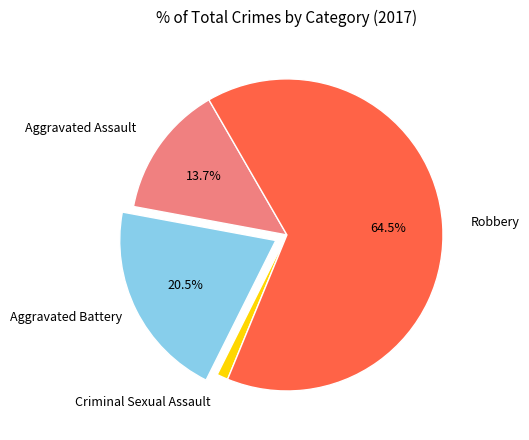

Is there any slice that represents more than half of the pie?

Yes